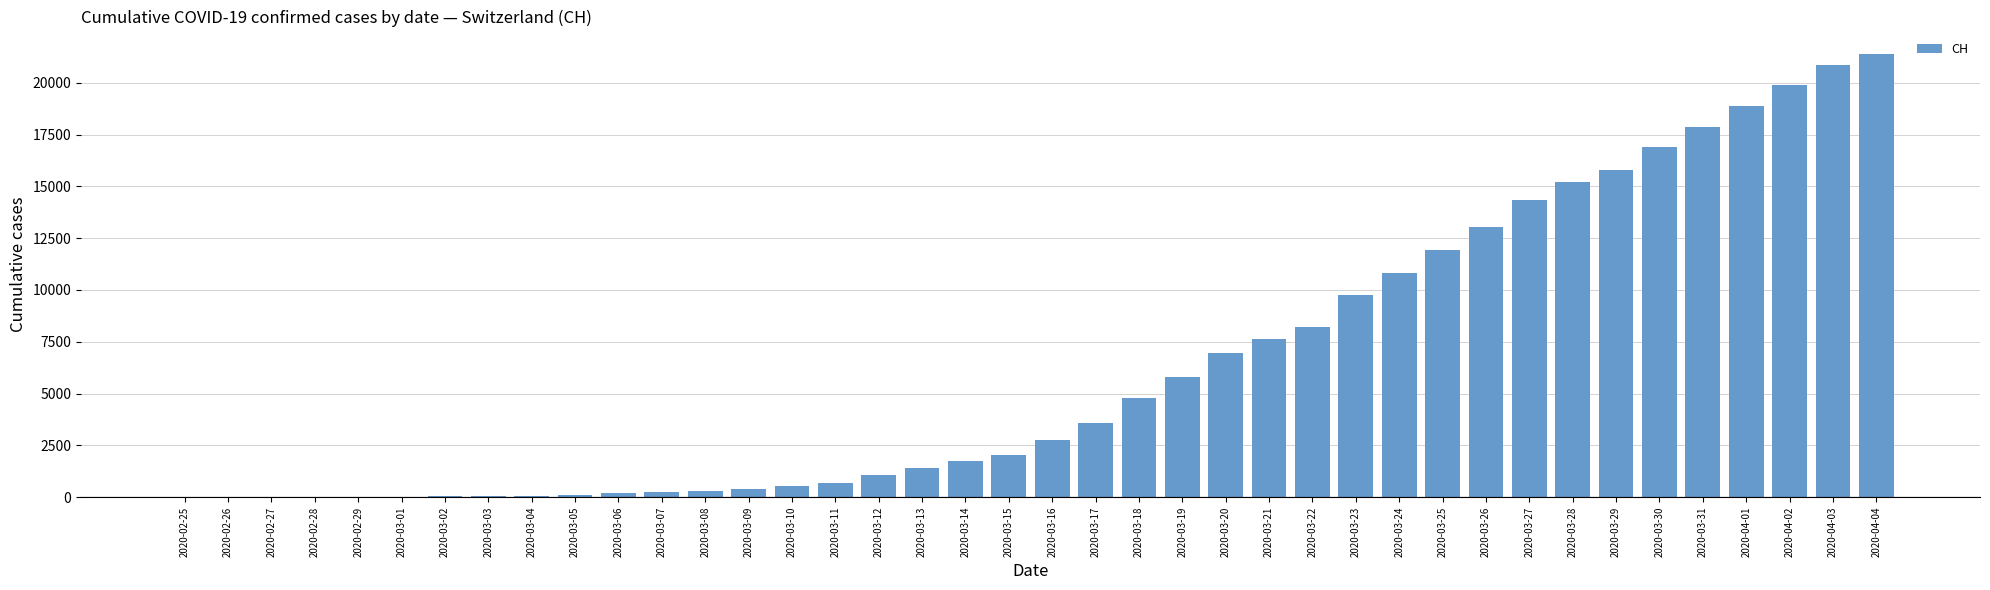

What is the approximate value at 2020-04-02, to the nearest 100?

19900